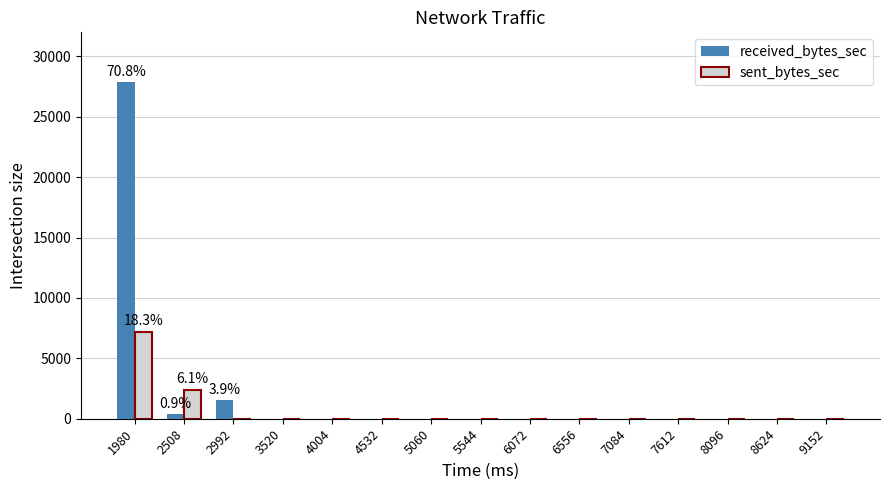

Reading left to right, list all the values displayed in this chart.

received_bytes_sec: 27852	371	1528	0	0	0	0	0	0	0	0	0	0	0	0
sent_bytes_sec: 7178	2398	0	0	0	0	0	0	0	0	0	0	0	0	0